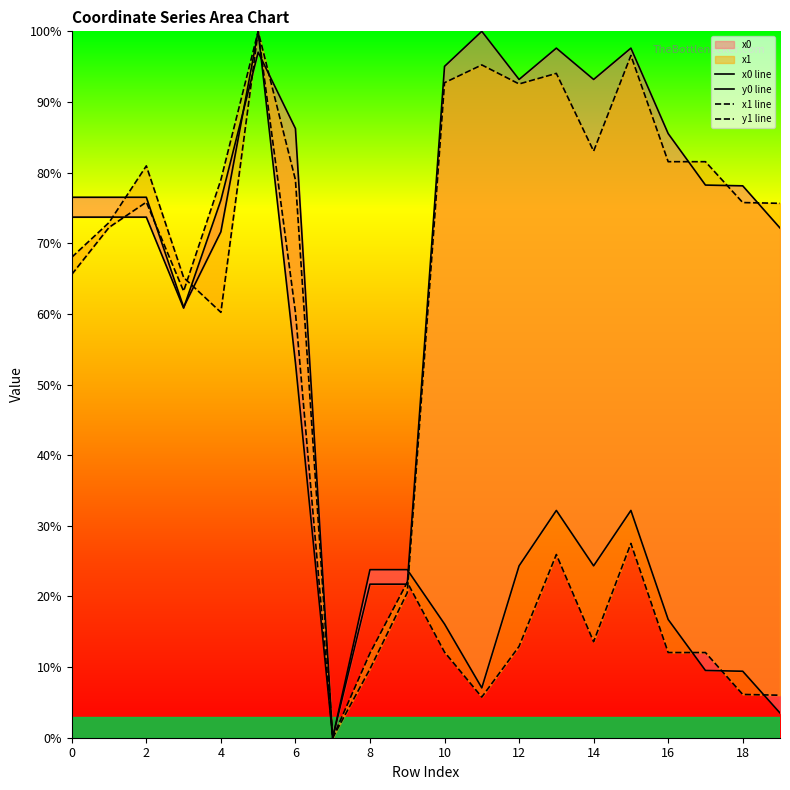

Rank the series by their maximum value, from highest to lowest.

x0 line, y0 line, x1 line, y1 line